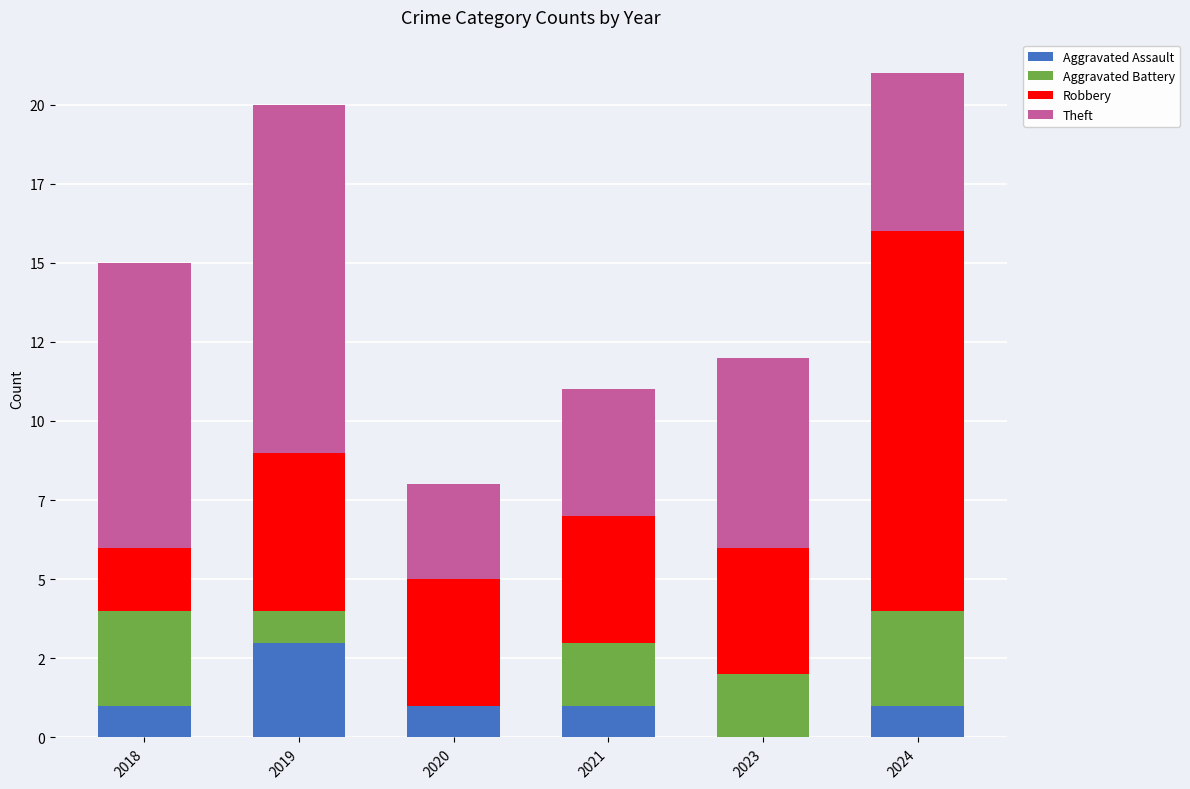

Does the chart contain stacked bars?

Yes